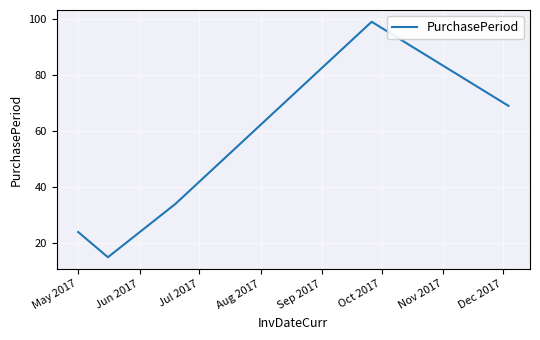

What is the average value?

48